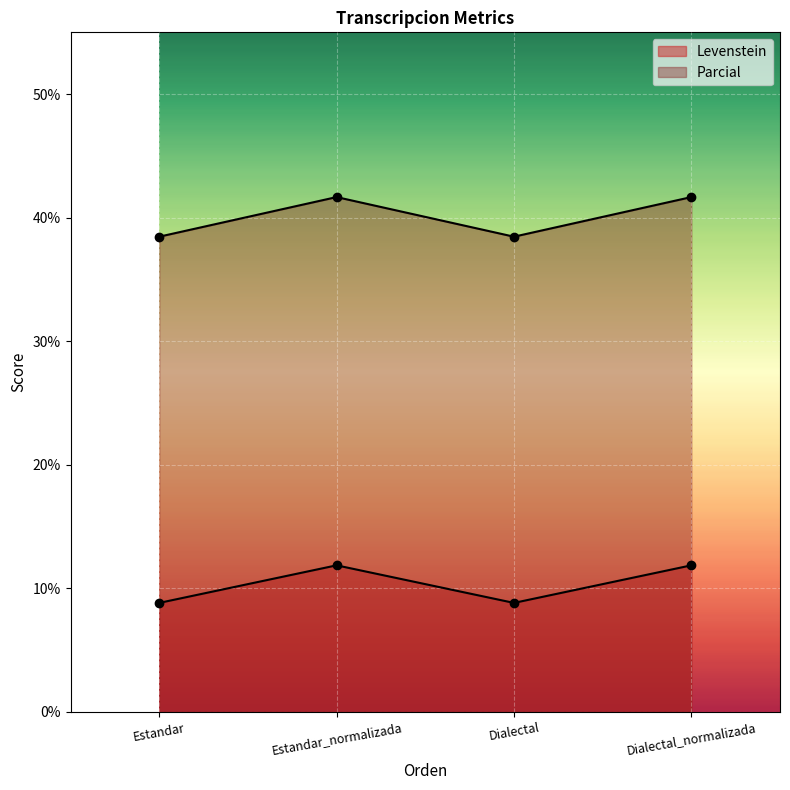

At Dialectal, list the series in order from smallest to largest.

Levenstein, Parcial